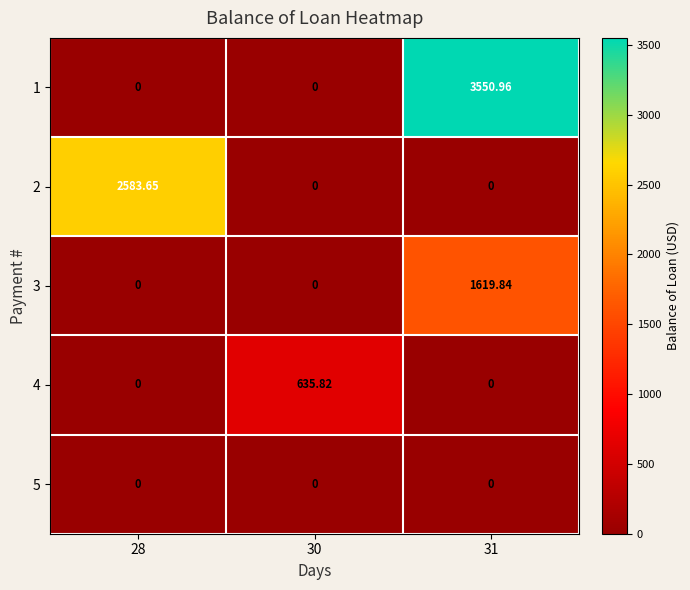

Is the value of 3 at 30 greater than the value of 2 at 28?

No